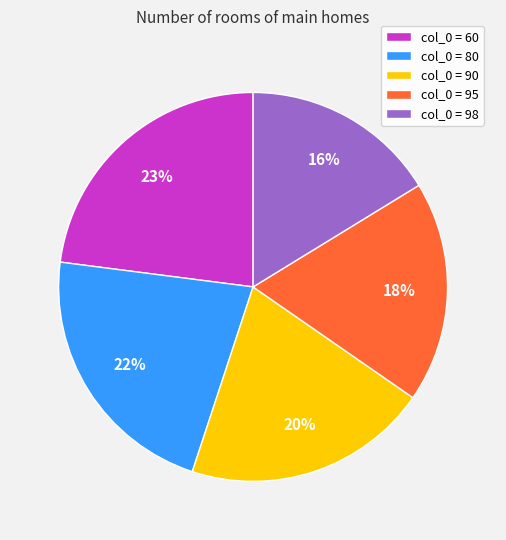

Is there any slice that represents more than half of the pie?

No